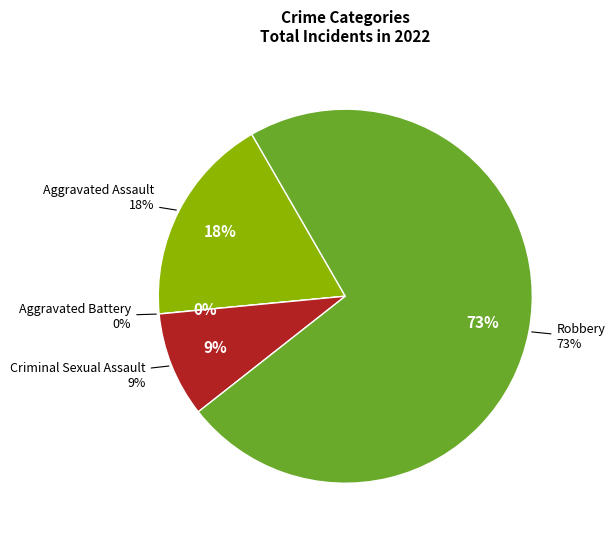

Which category accounts for the majority?

Robbery